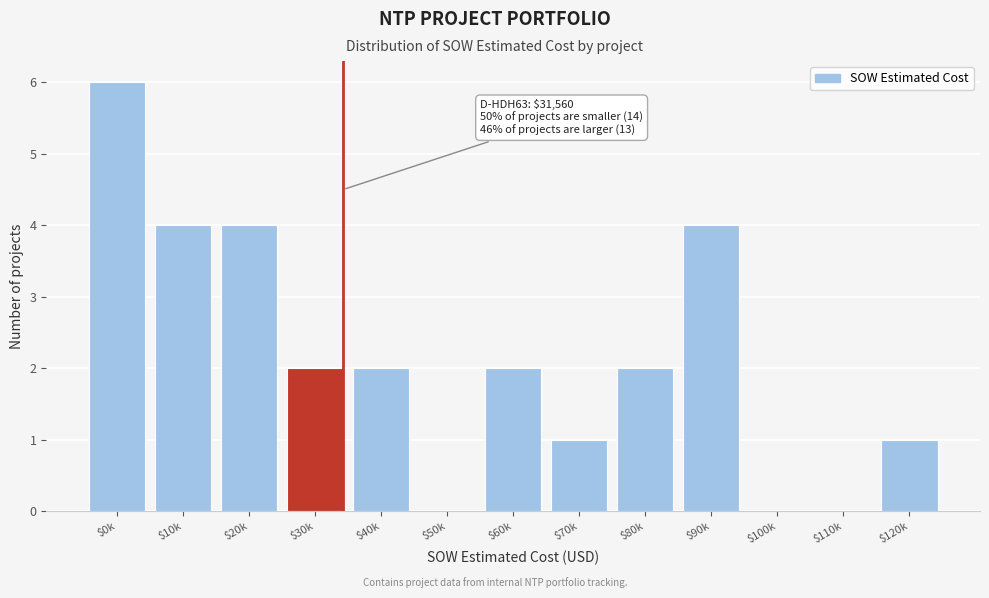

True or false: the data shows 2 at $60k.

True